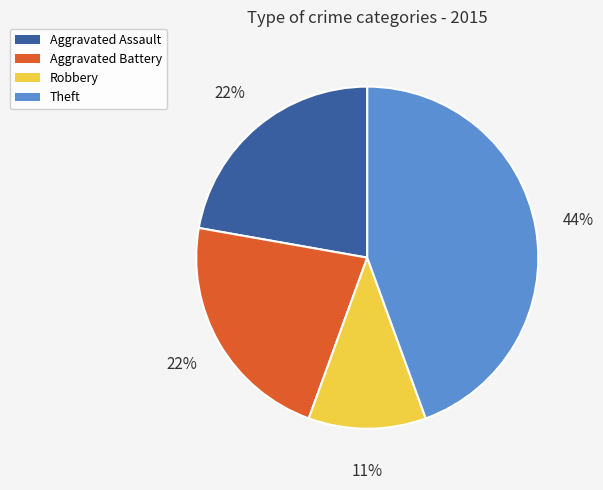

To the nearest percent, what is the average slice percentage?

25%